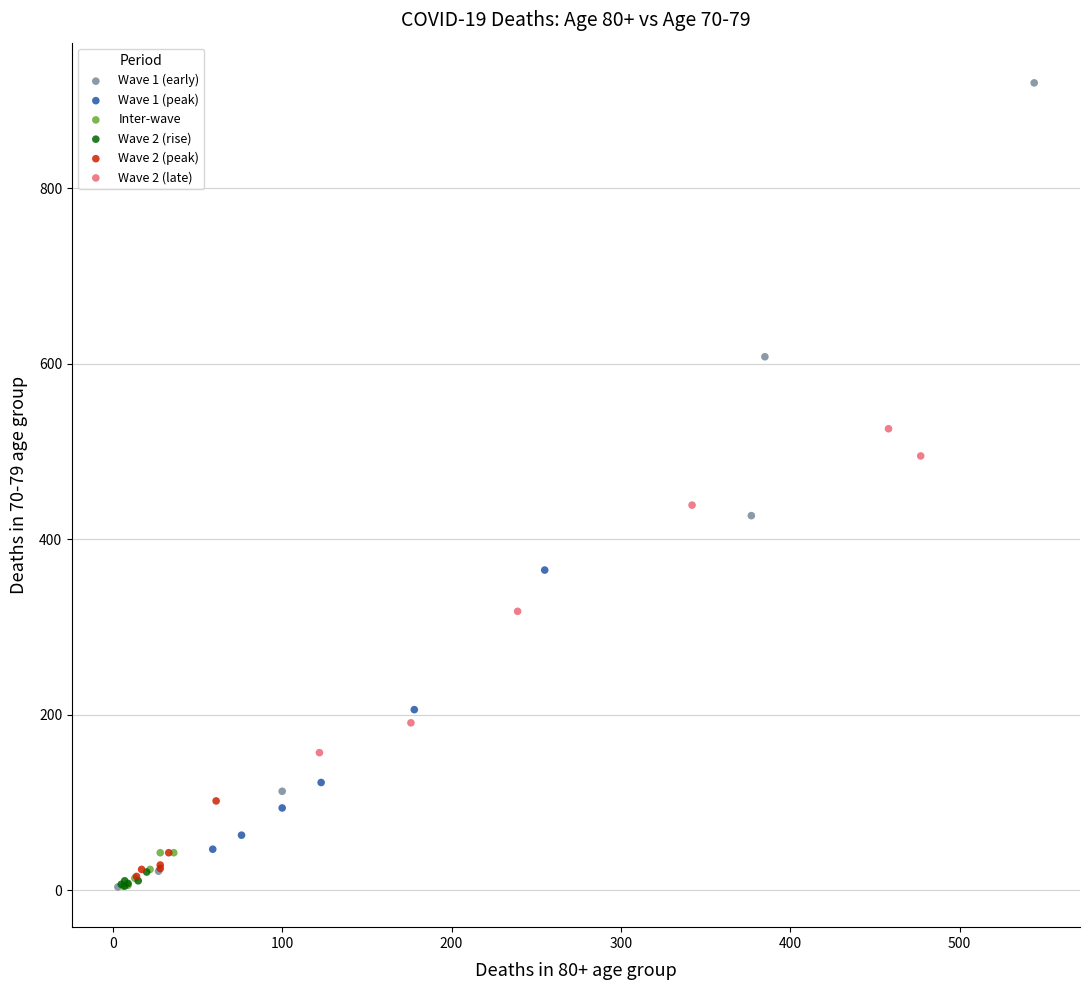

Which series reaches the maximum Y coordinate?

Wave 1 (early)